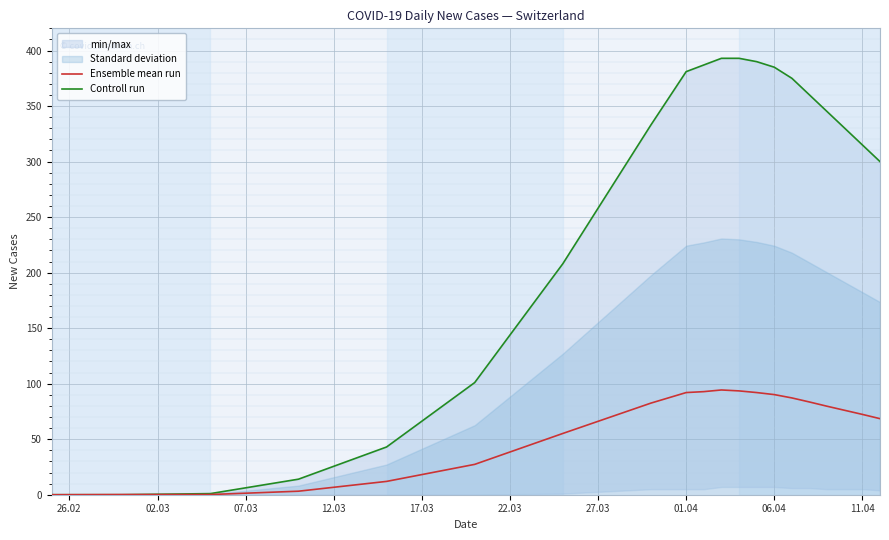

What is the difference between the maximum and minimum values in the Ensemble mean run series?

94.3